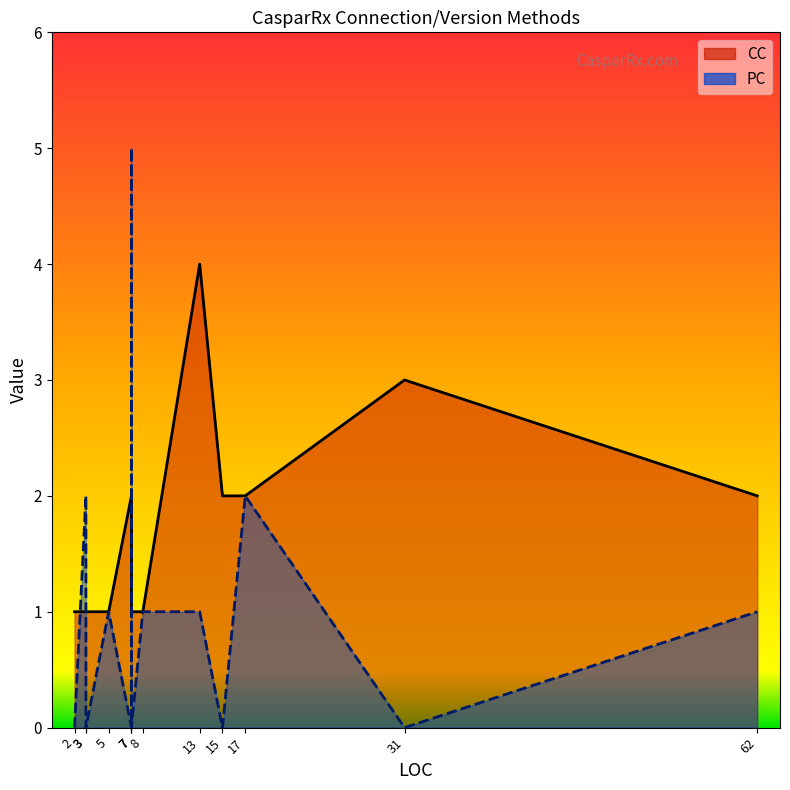

Between 15 and 7, which series saw the biggest shift?

CC